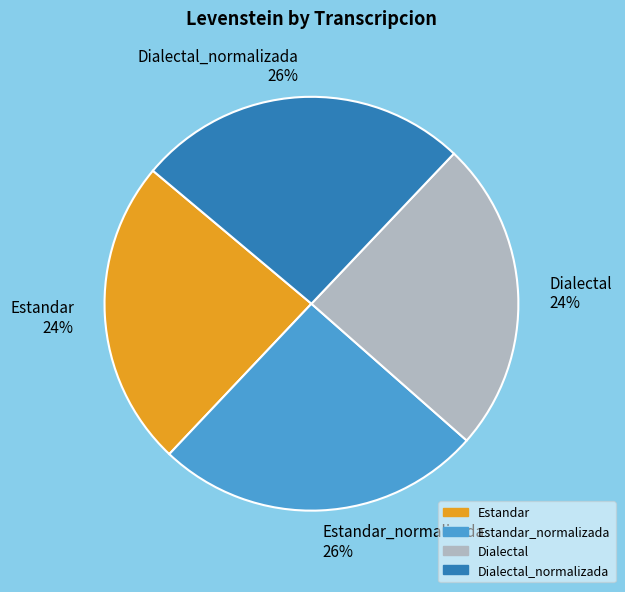

What is the ratio of the value at Dialectal to the value at Estandar?

1.0